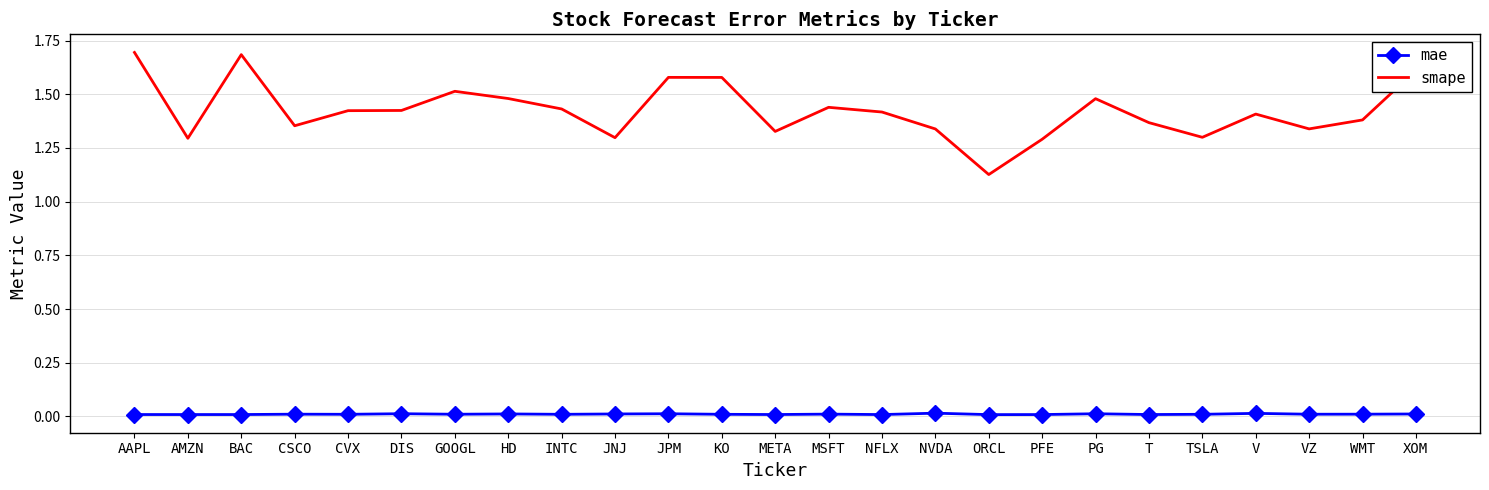

What is the difference between the second highest and minimum values in the smape series?

0.6